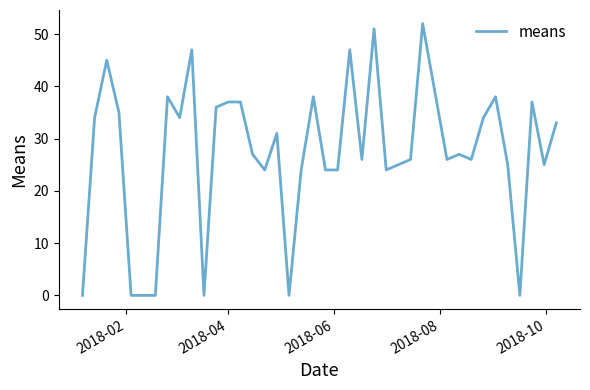

What is the difference between the maximum and minimum values?

52